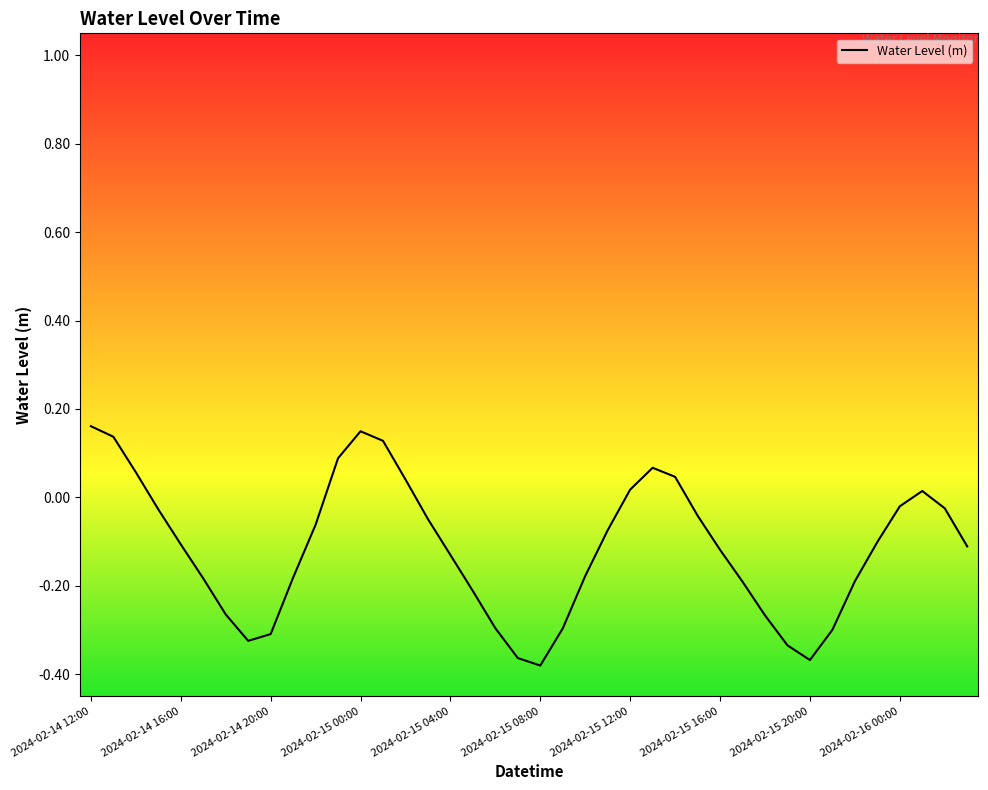

Where is the first local maximum?

2024-02-15 00:00